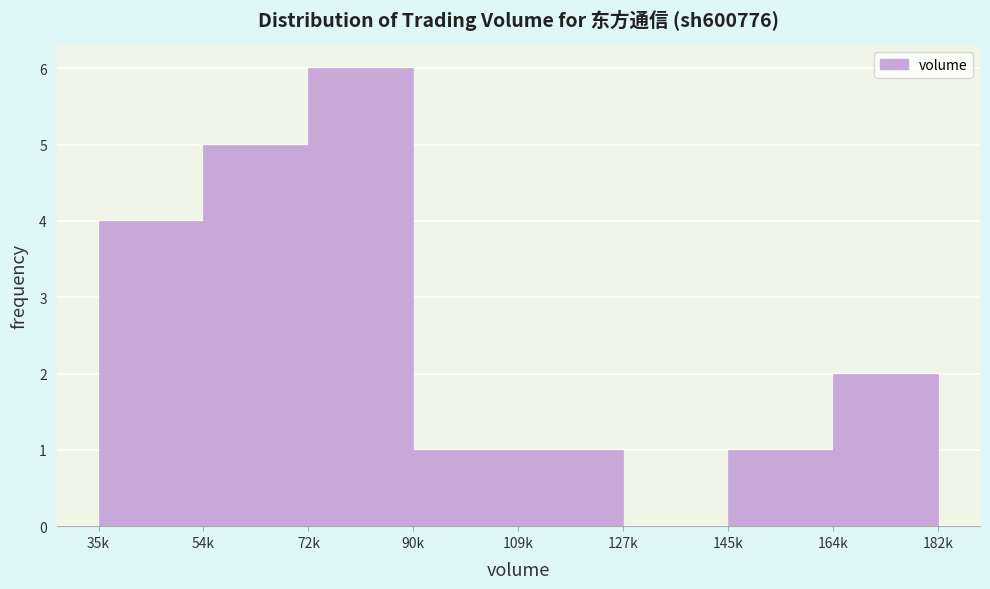

Reading right to left, transcribe all the data shown in this chart.

164k=2	145k=1	127k=0	109k=1	90k=1	72k=6	54k=5	35k=4